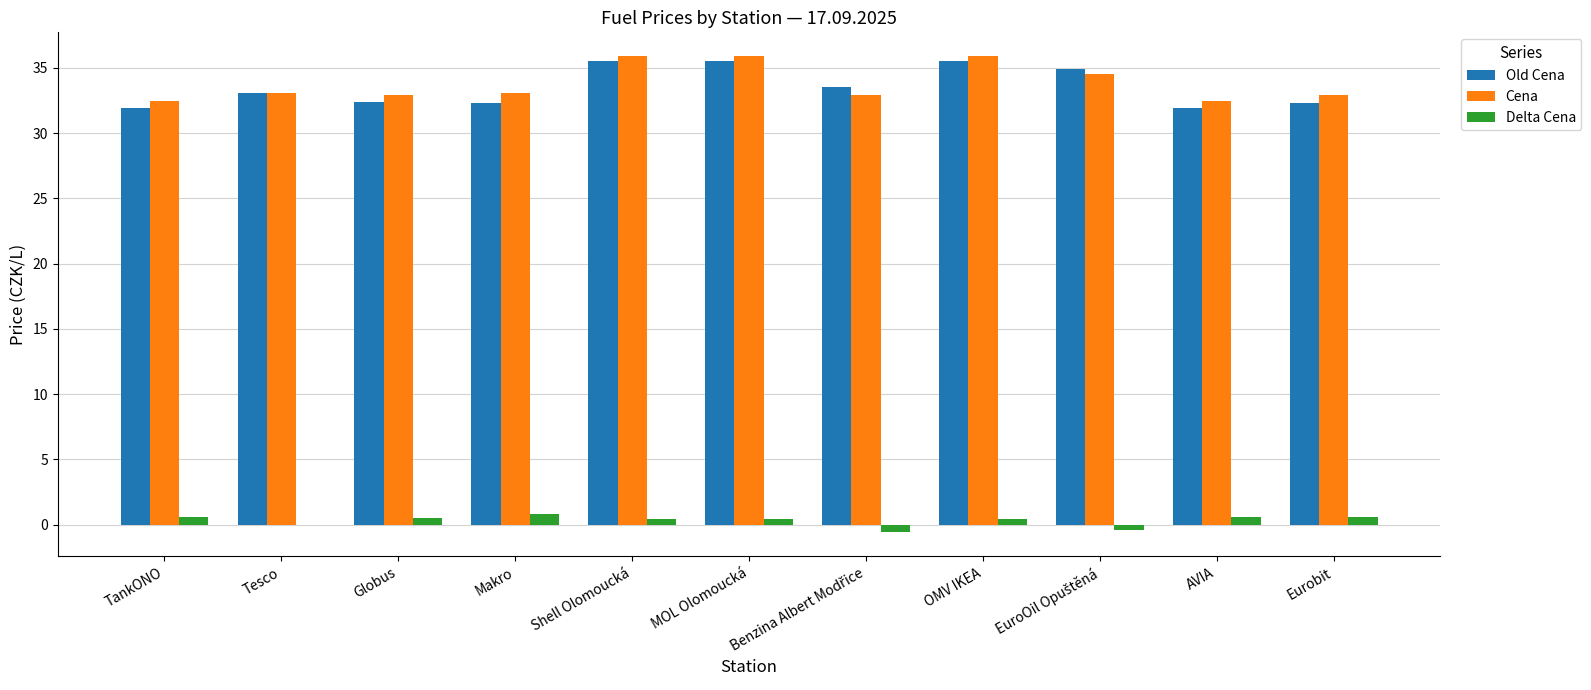

What is the highest value of the Old Cena series?

35.5